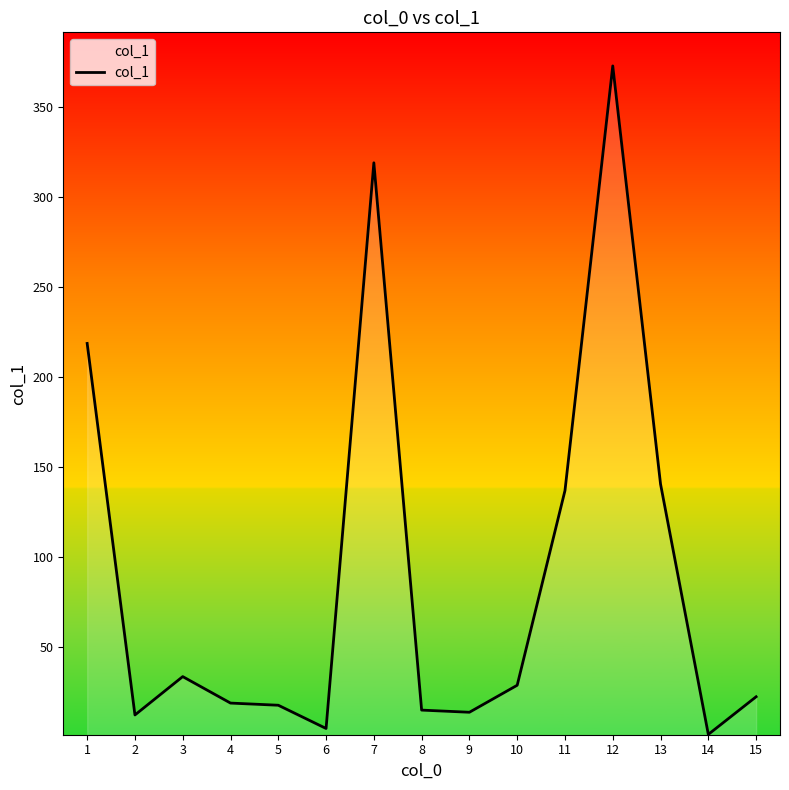

Which label corresponds to the largest value in the chart?

12